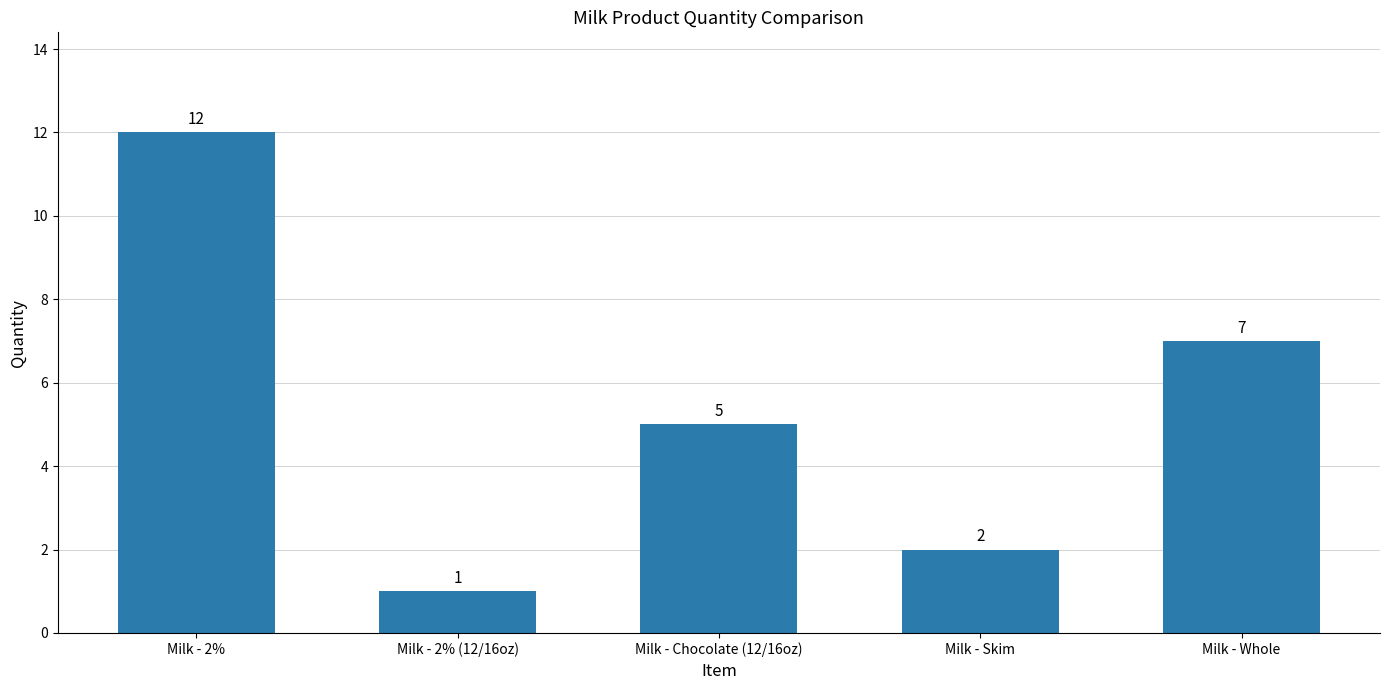

Rank the categories by value from lowest to highest.

Milk - 2% (12/16oz), Milk - Skim, Milk - Chocolate (12/16oz), Milk - Whole, Milk - 2%